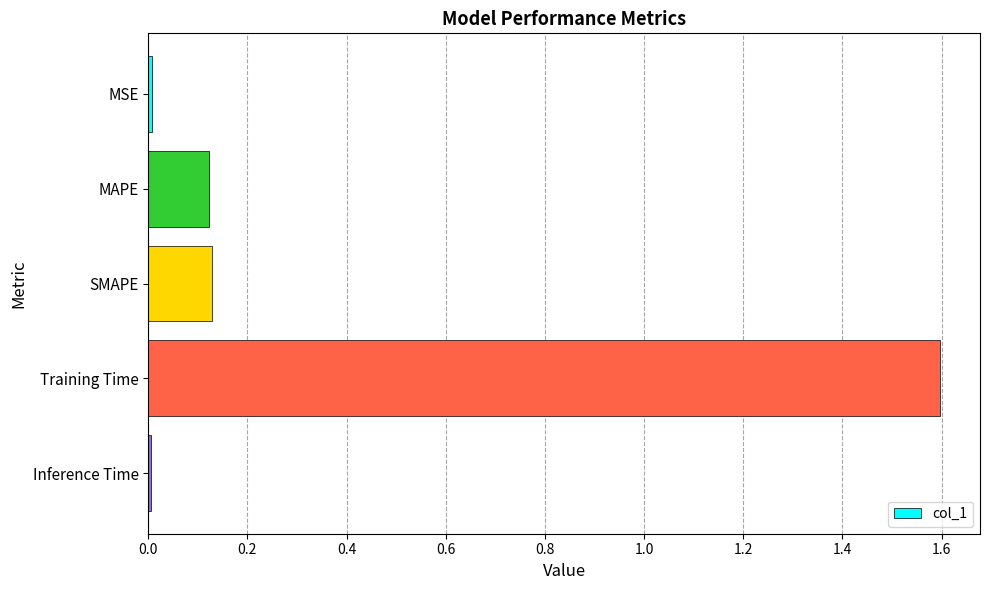

Between Training Time and MSE, which is larger?

Training Time